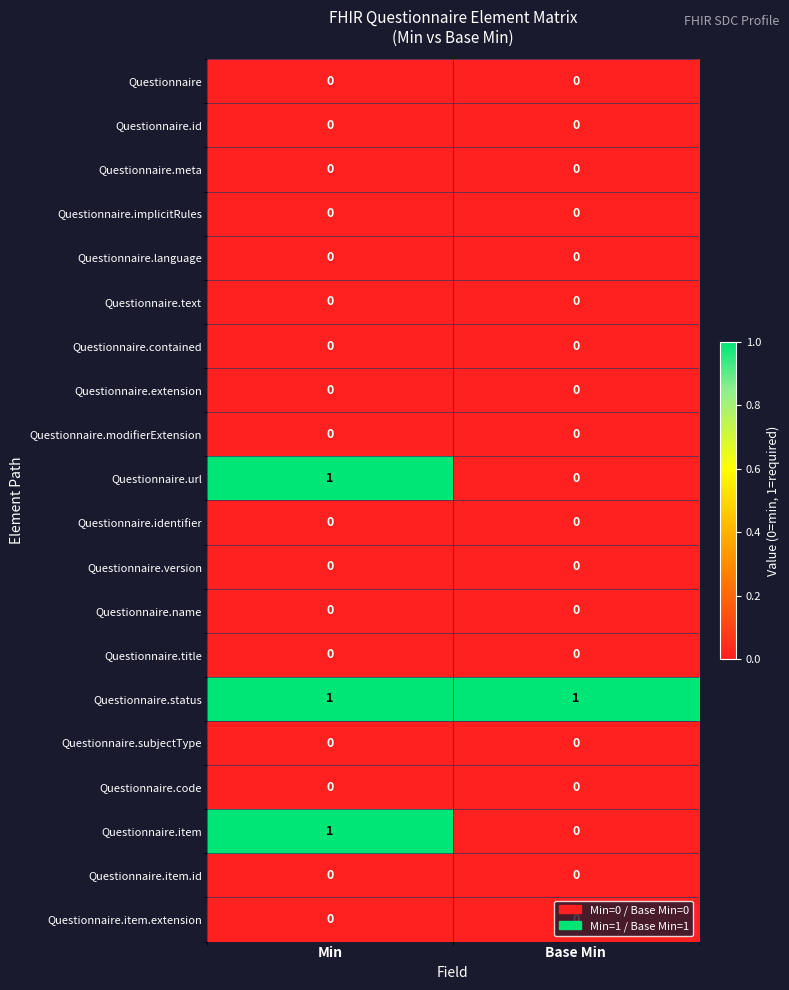

Rank the categories by Questionnaire.url value from highest to lowest.

Min, Base Min